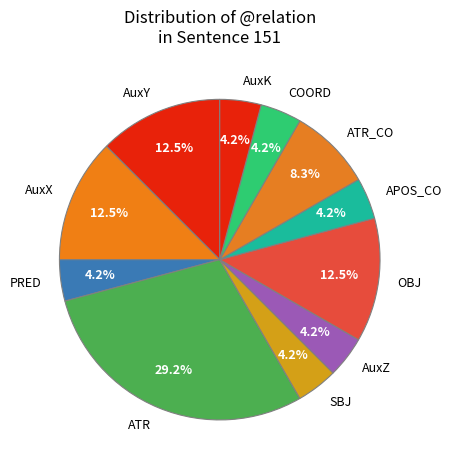

Which slice is the largest?

ATR